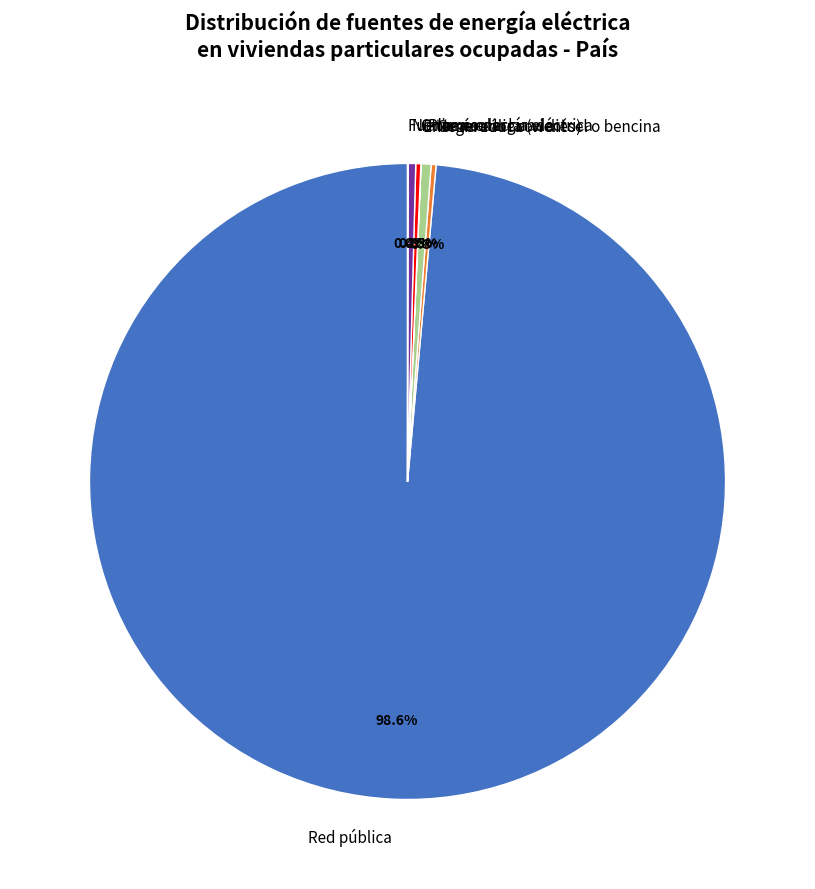

Which has a higher value, No tiene energía eléctrica or Red pública?

Red pública